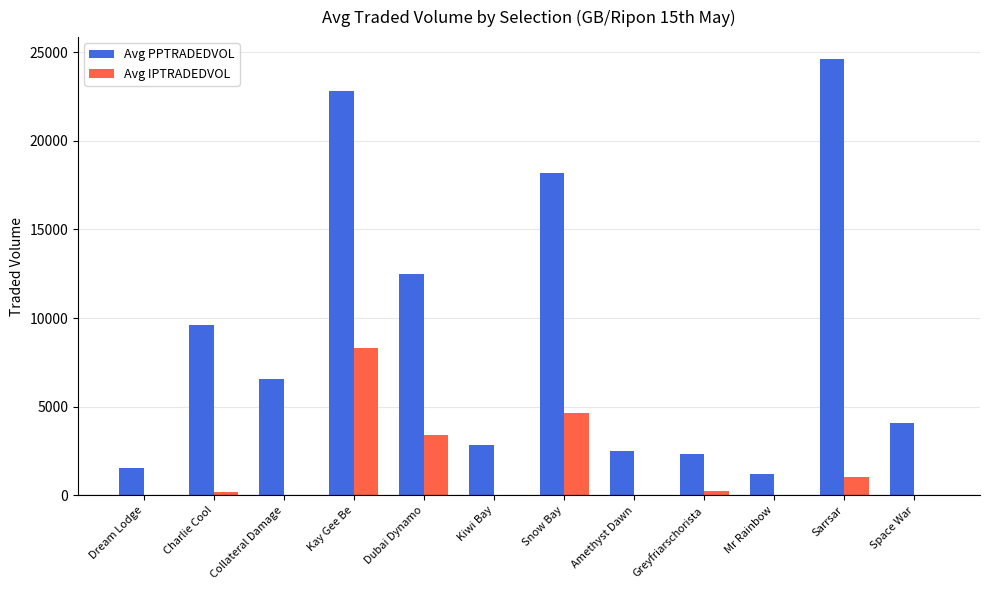

Where does the Avg PPTRADEDVOL series first go above 6571?

Charlie Cool